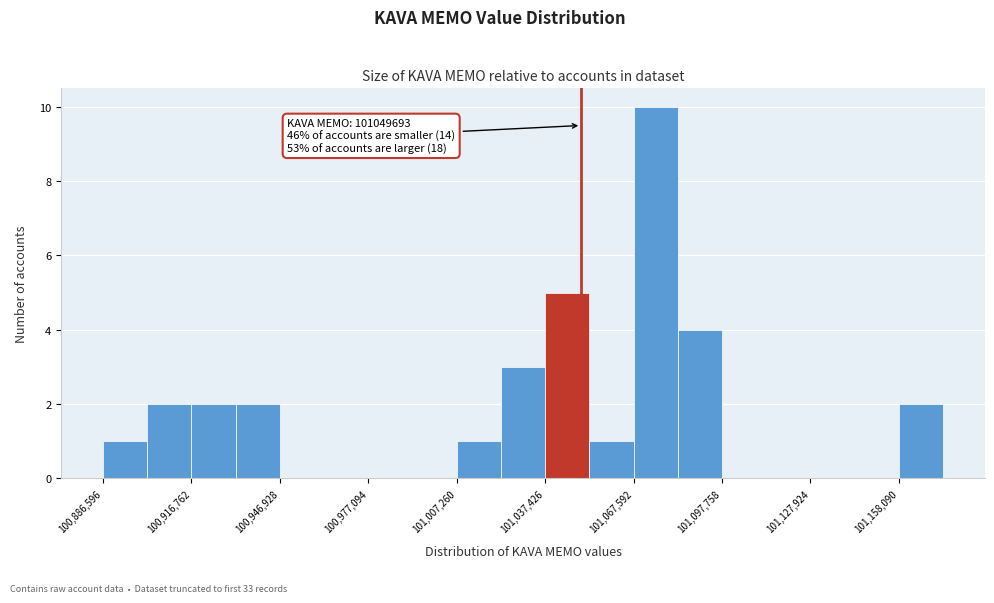

Read against the x-axis, roughly where is the centre of the tallest bar?

101075000